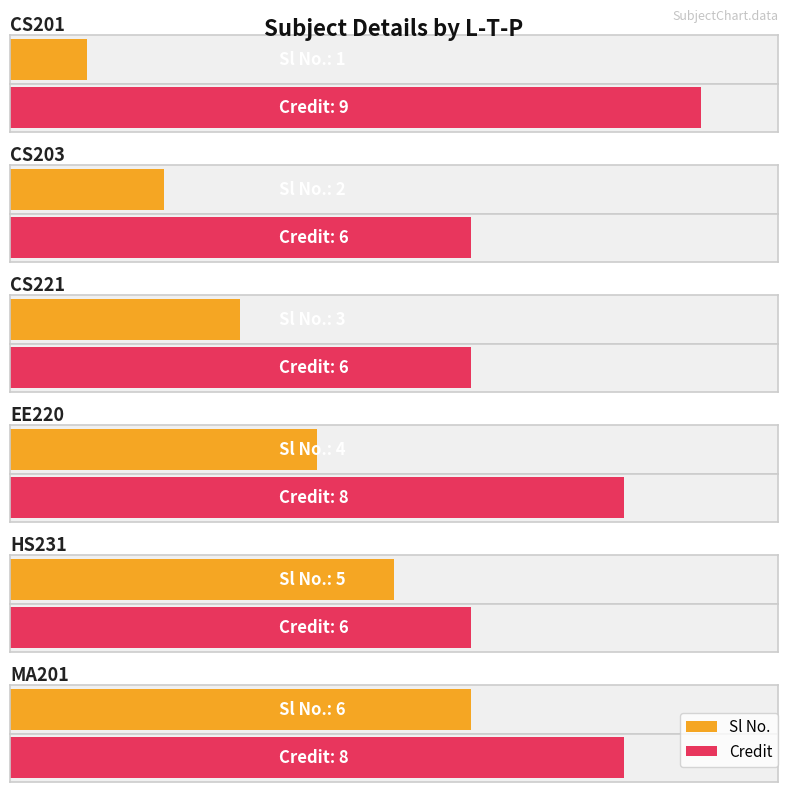

Reading left to right, what are all the values shown in this chart?

Sl No.: 3-0-3=1	3-0-0=2	3-0-0=3	3-1-0=4	3-0-0=5	3-1-0=6
Credit: 3-0-3=9	3-0-0=6	3-0-0=6	3-1-0=8	3-0-0=6	3-1-0=8